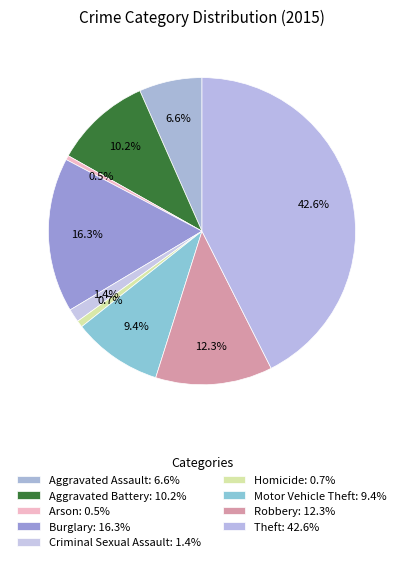

How many slices are in this pie chart?

9